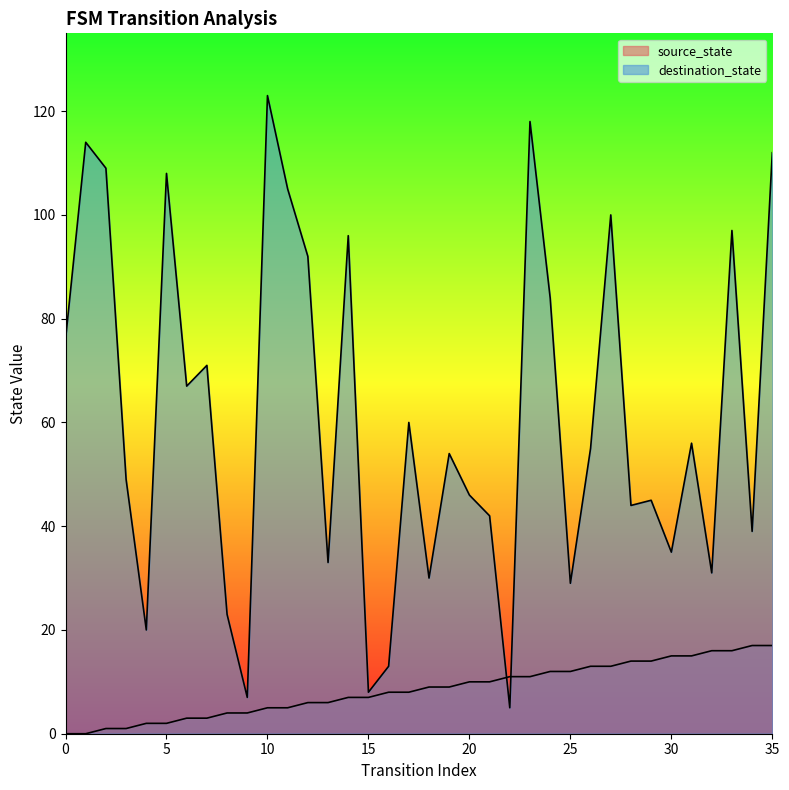

What is the difference between the maximum and second lowest values in the destination_state series?

116